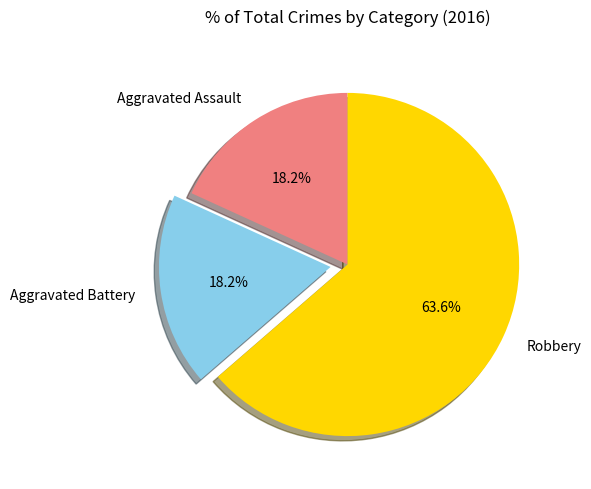

The Aggravated Assault slice represents 18% of the pie. True or false?

True